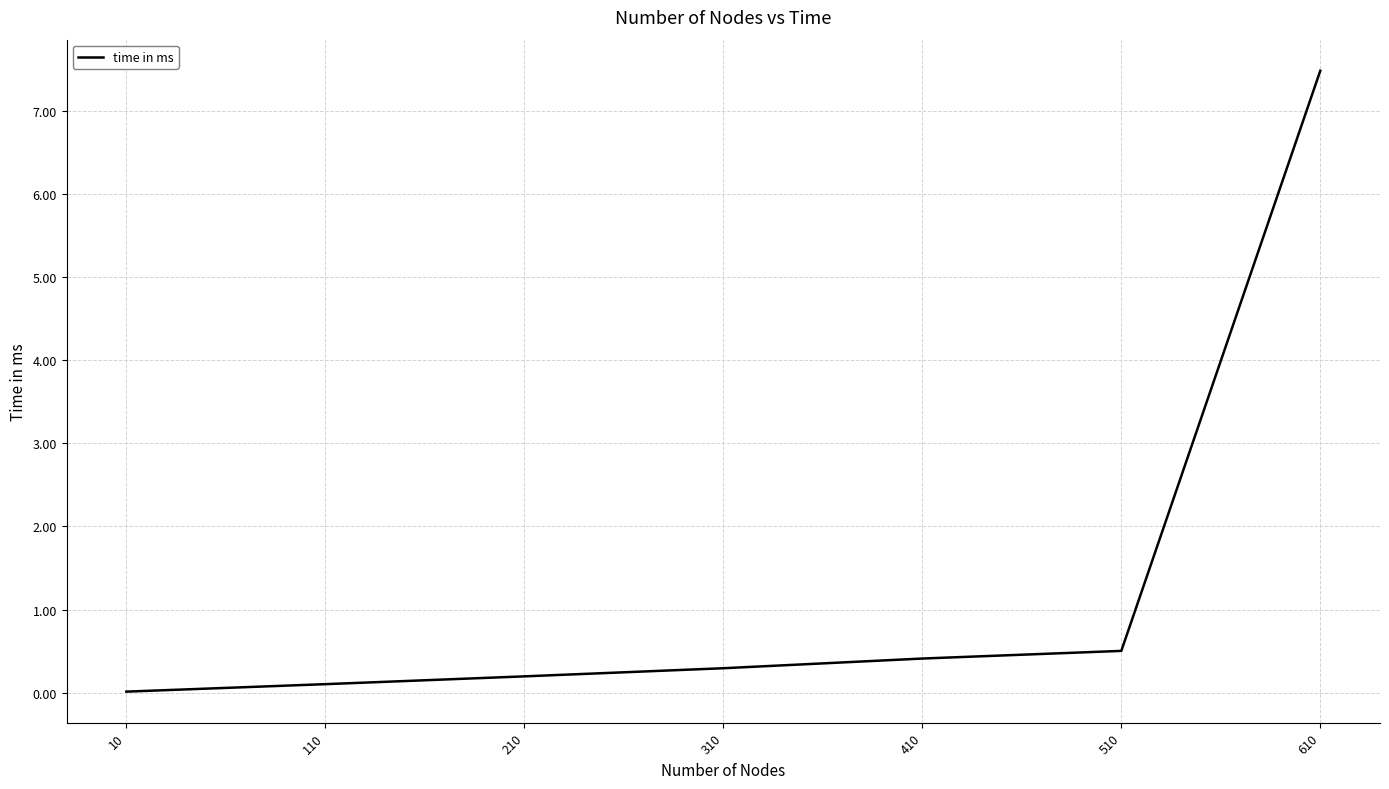

Approximately how many times larger is the value at 410 compared to 610?

0.1